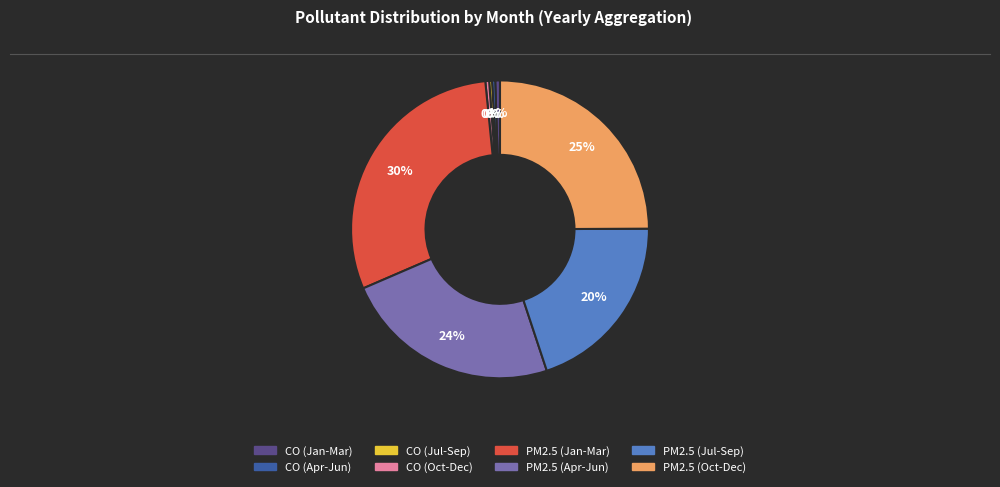

Is the sum of CO (Apr-Jun) and PM2.5 (Jul-Sep) greater than half?

No